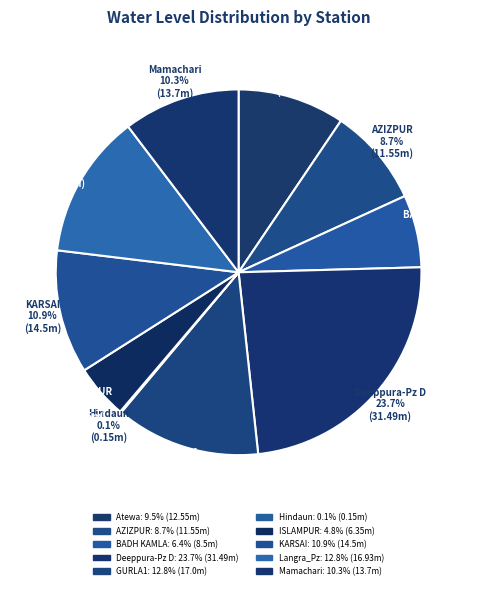

Which category has the biggest portion of the pie?

Deeppura-Pz D